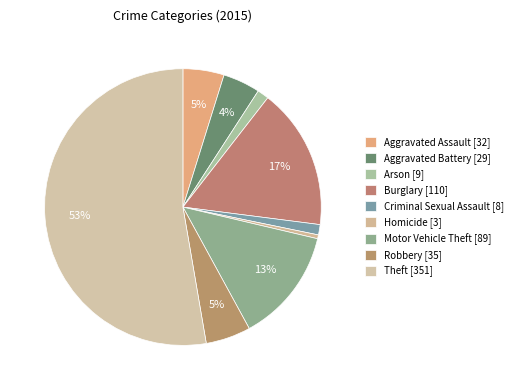

To the nearest percent, what portion does Criminal Sexual Assault represent?

1%